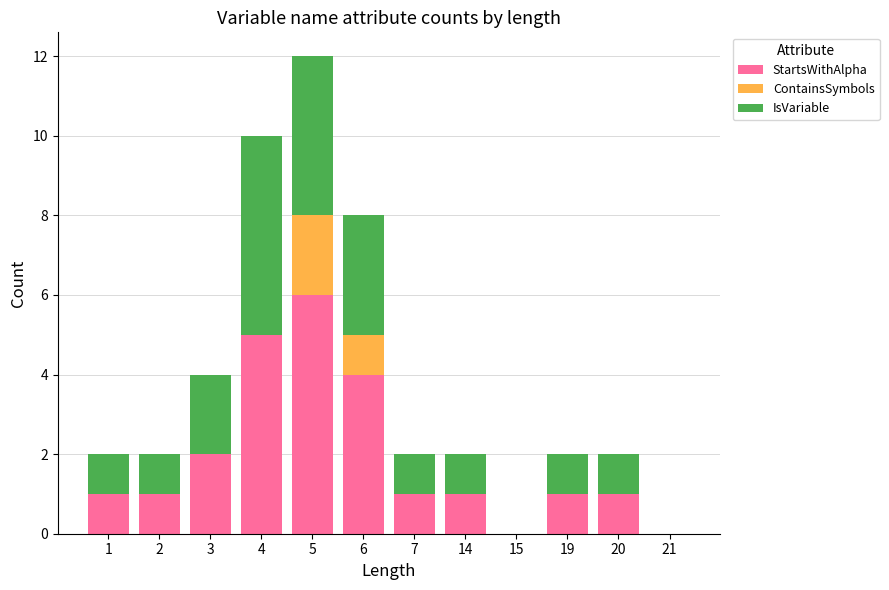

At which category is the sum across all series the highest?

5